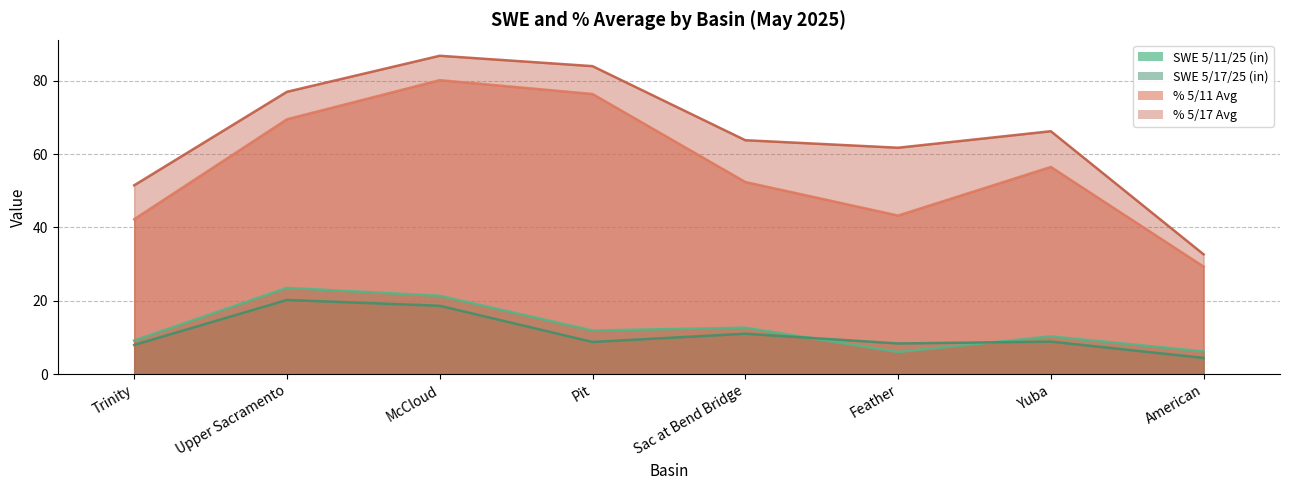

True or false: SWE 5/11/25 (in) and SWE 5/17/25 (in) intersect in this chart.

True